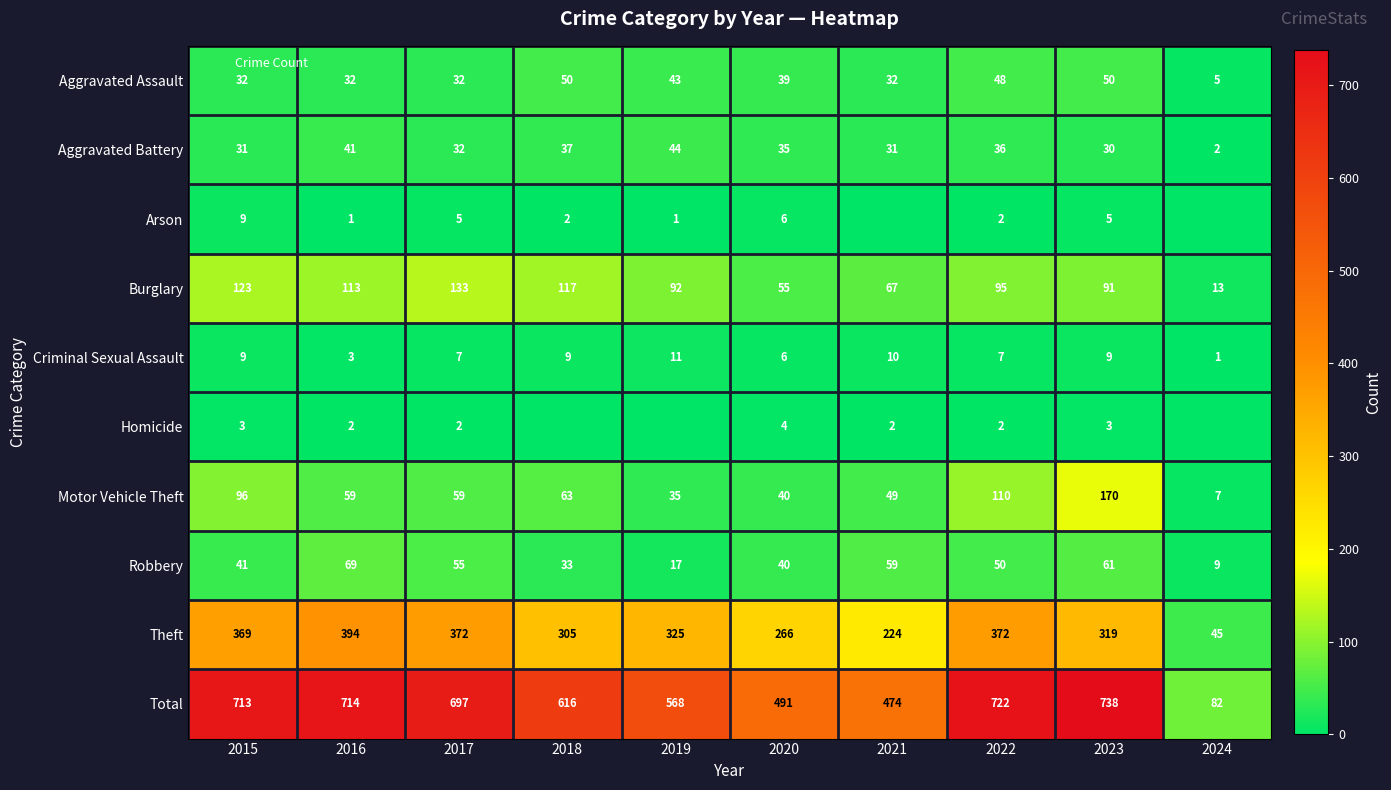

Rank the series at 2021 from highest to lowest value.

Total, Theft, Burglary, Robbery, Motor Vehicle Theft, Aggravated Assault, Aggravated Battery, Criminal Sexual Assault, Homicide, Arson